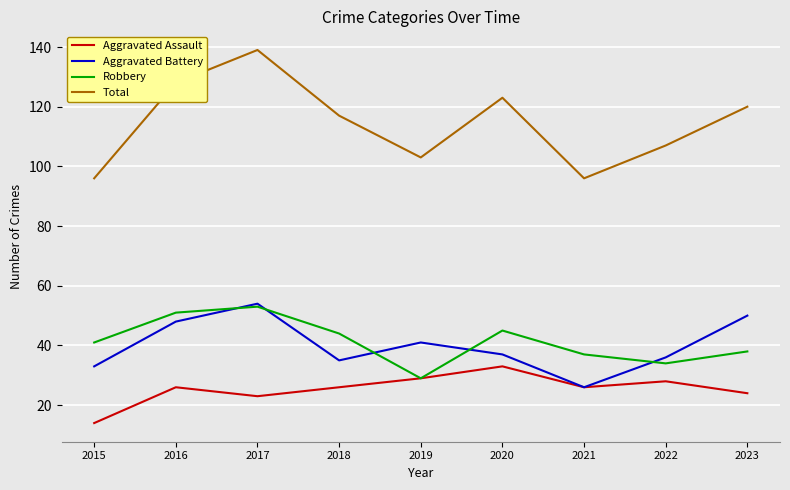

Where is the first local minimum for Total?

2019